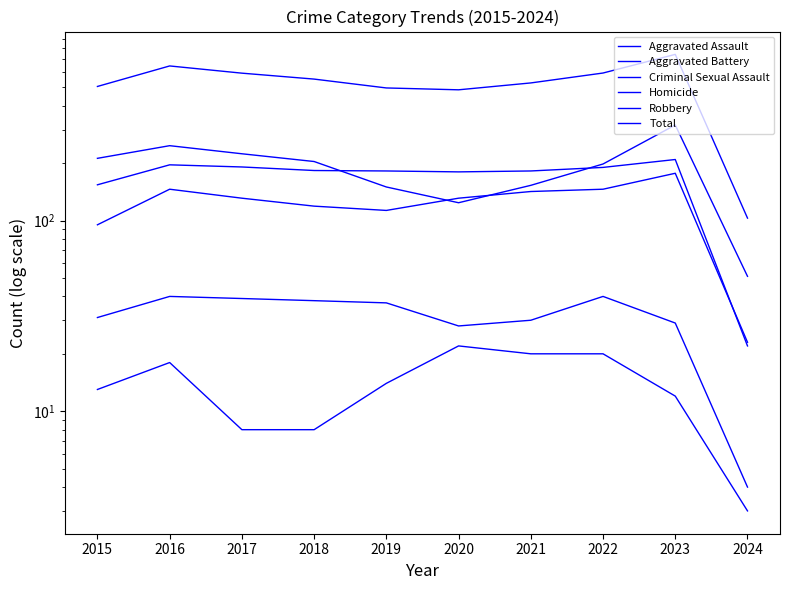

Which series has the largest range (max minus min)?

Total